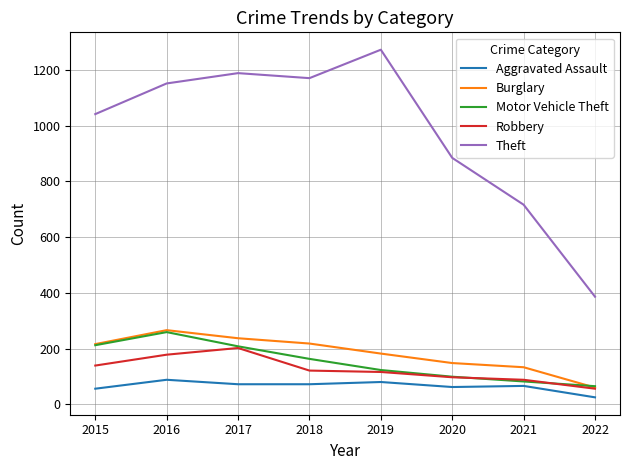

Between 2018 and 2022, which series saw the biggest shift?

Theft